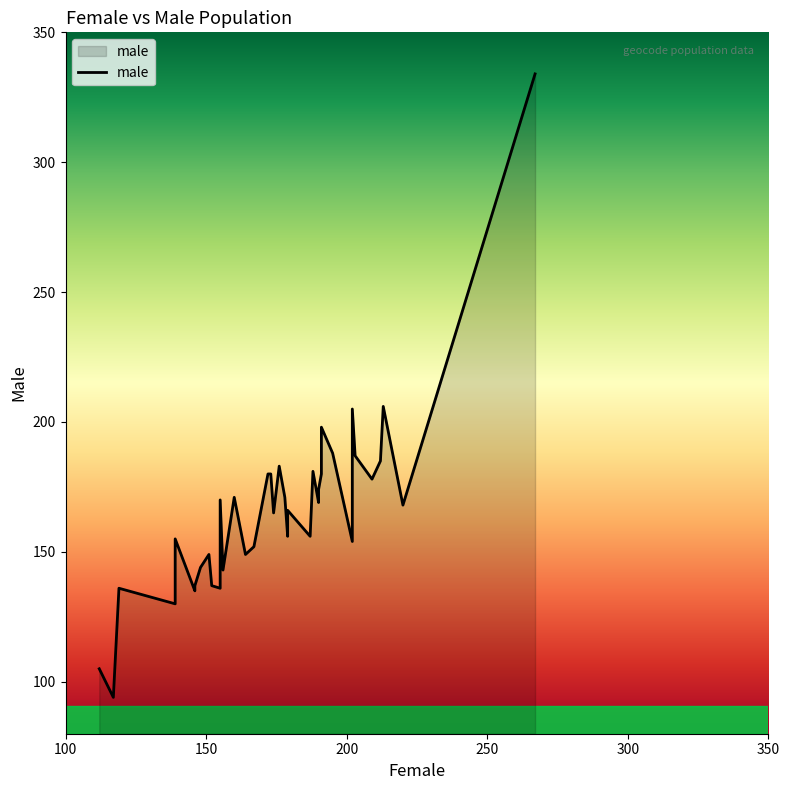

Reading right to left, what are all the values shown in this chart?

female: 39=155	38=195	37=207	36=220	35=119	34=202	33=156	32=191	31=176	30=152	29=188	28=178	27=187	26=172	25=139	24=179	23=267	22=179	21=213	20=151	19=155	18=148	17=202	16=146	15=203	14=167	13=117	12=191	11=160	10=155	9=209	8=173	7=190	6=139	5=190	4=174	3=146	2=112	1=164	0=212
male: 39=170	38=188	37=181	36=168	35=136	34=154	33=143	32=198	31=183	30=137	29=181	28=171	27=156	26=180	25=130	24=156	23=334	22=166	21=206	20=149	19=136	18=144	17=205	16=135	15=187	14=152	13=94	12=180	11=171	10=138	9=178	8=180	7=169	6=155	5=174	4=165	3=137	2=105	1=149	0=185